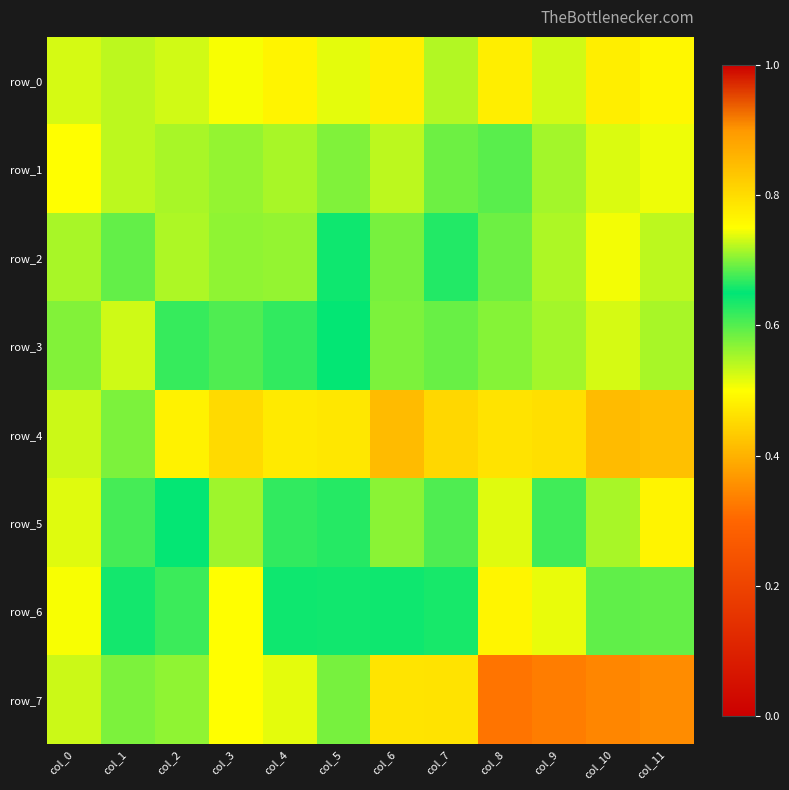

At which label does row_2 reach its minimum?

col_5